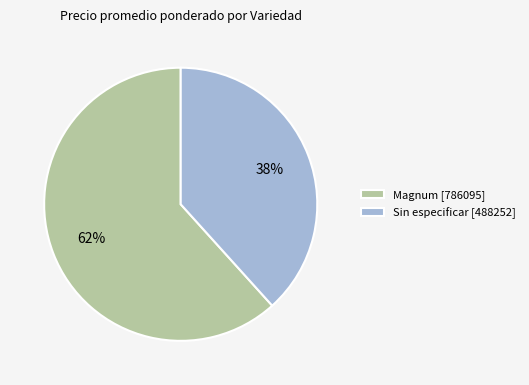

Is there any slice that represents more than half of the pie?

Yes